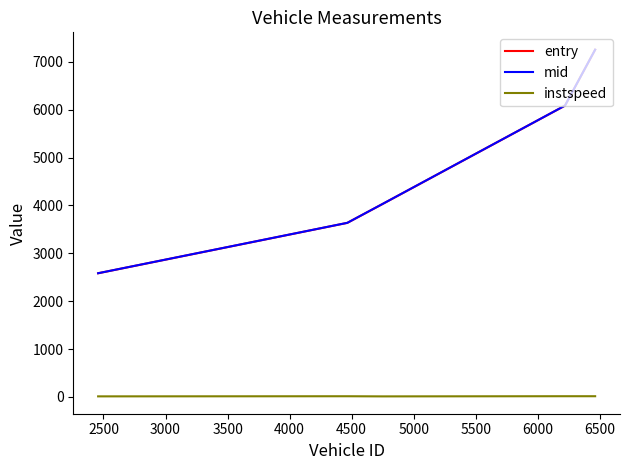

Which series has the largest range (max minus min)?

entry